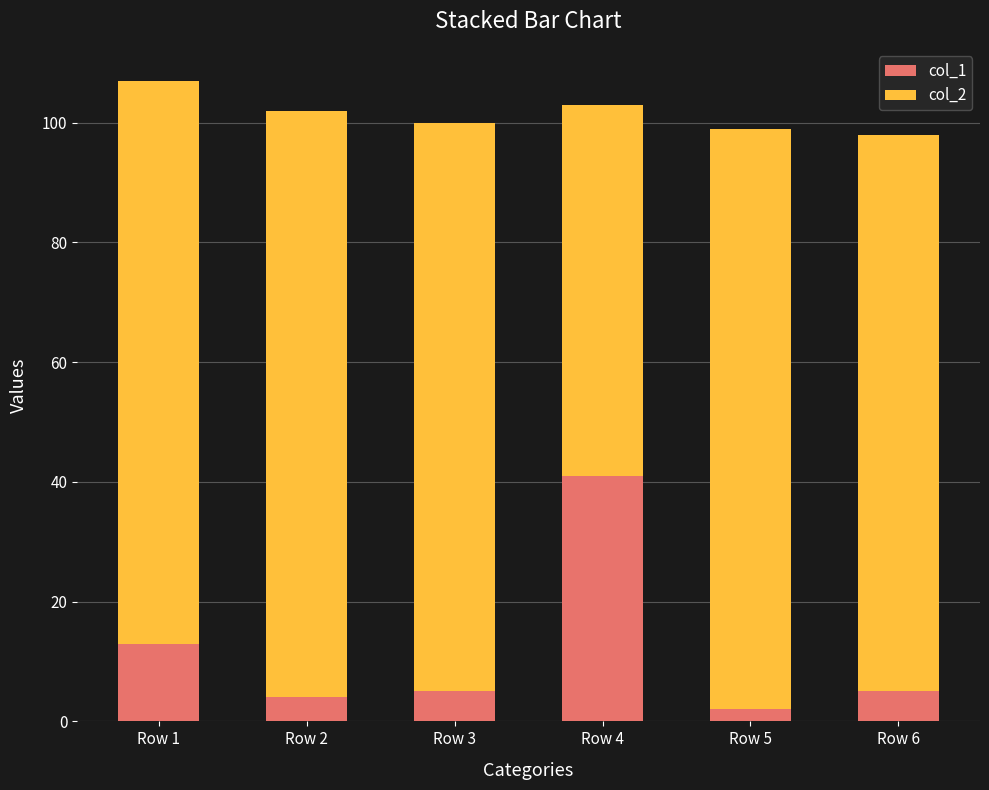

Which category has the highest value in the col_1 series?

Row 4